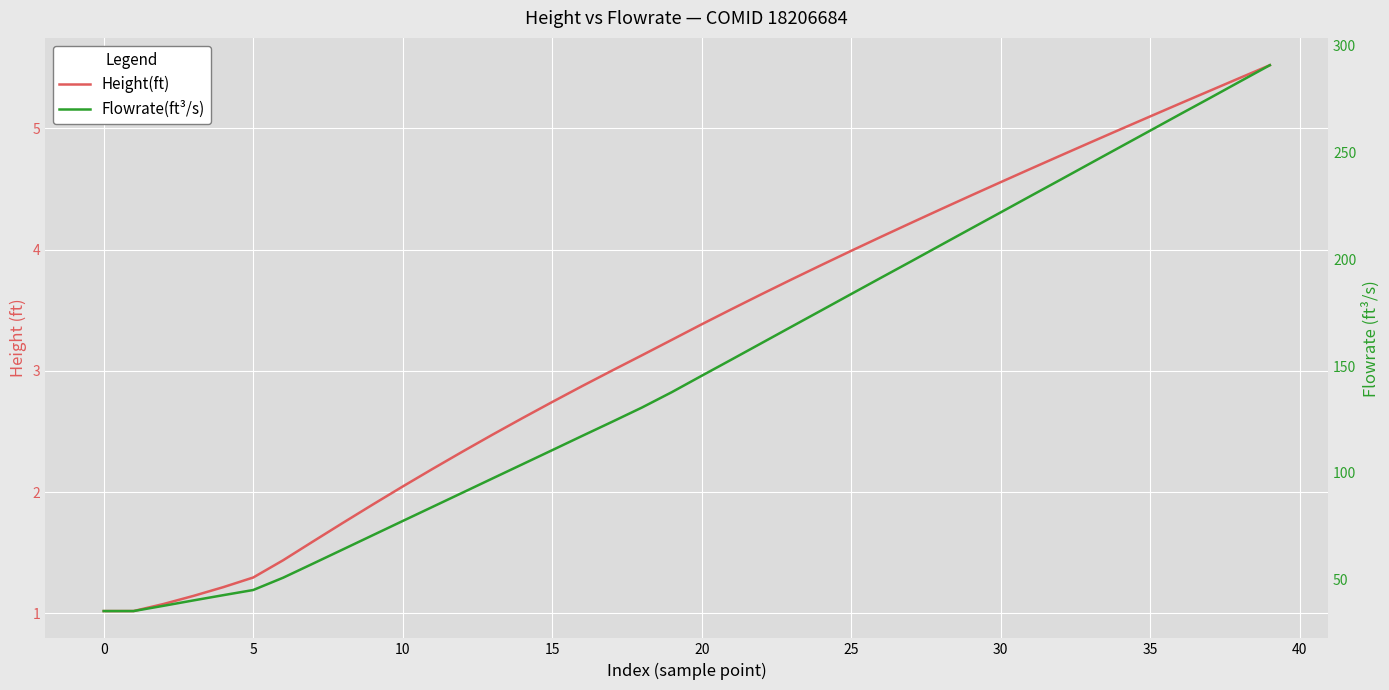

Rank the series by their maximum value, from highest to lowest.

Flowrate(ft³/s), Height(ft)